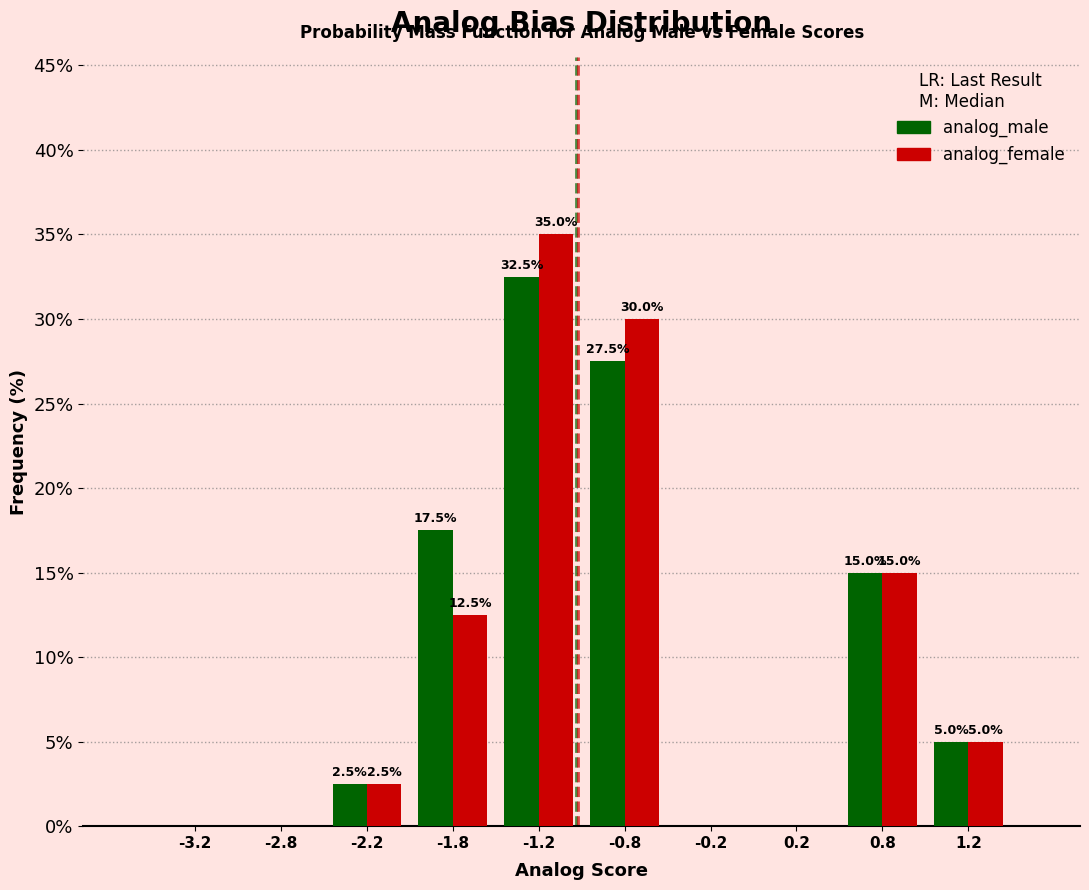

In the analog_male series, which range on the x-axis has the tallest bar?

-1.5 to -1.0